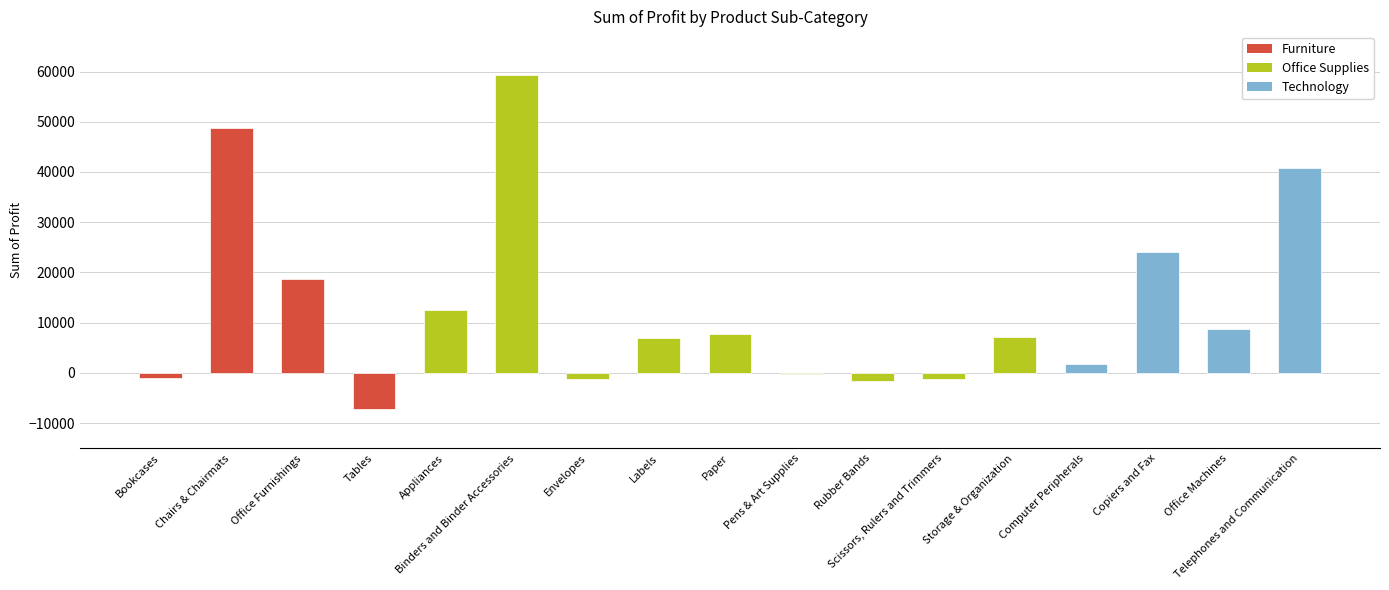

How many bars are there in total?

17